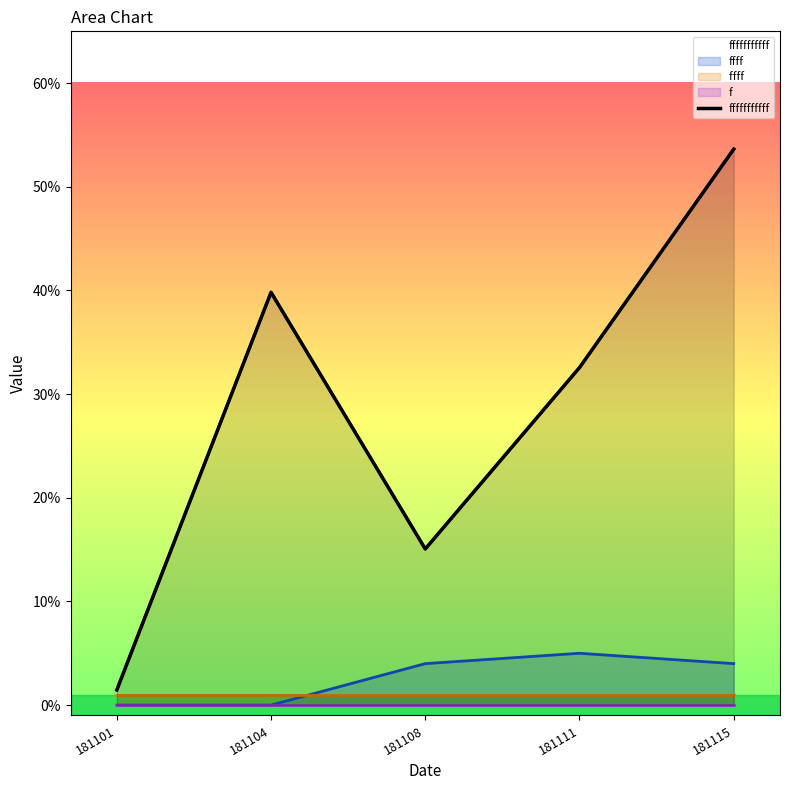

How many data points does each series have?

5